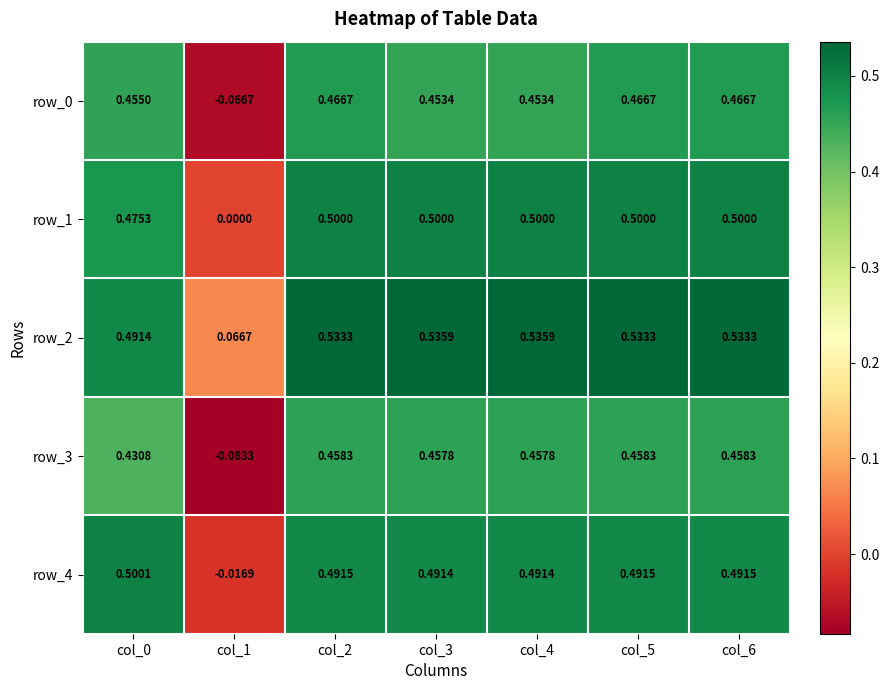

Is the value of row_1 at col_1 greater than the value of row_4 at col_0?

No